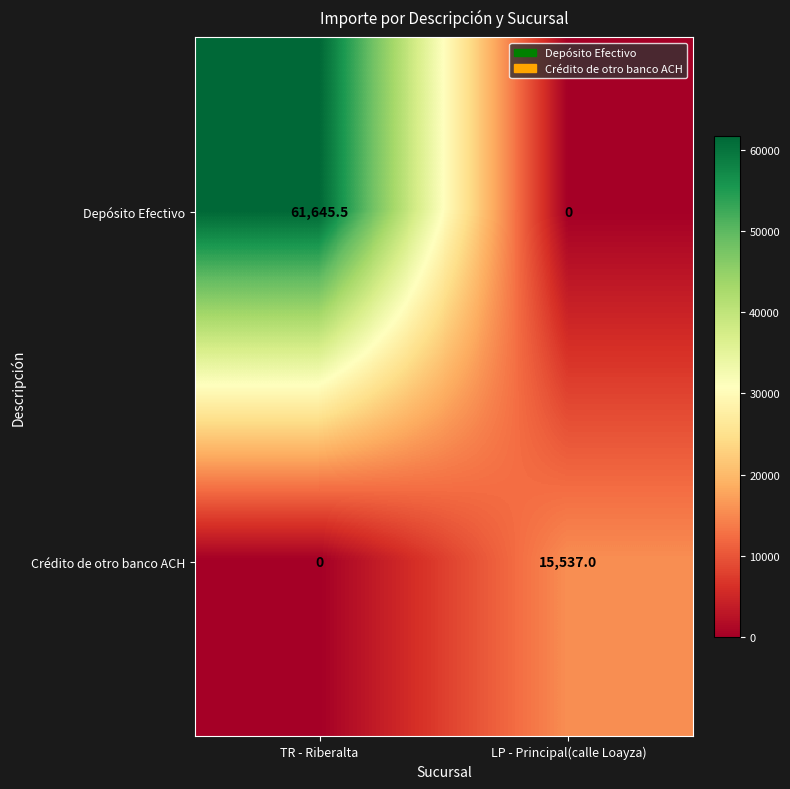

Is it true that Crédito de otro banco ACH equals 26990.4 at LP - Principal(calle Loayza)?

False